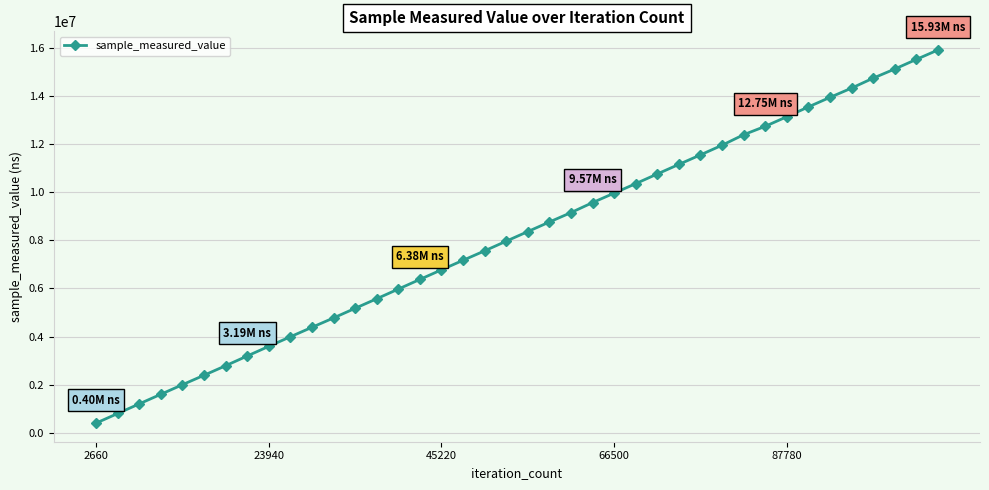

What is the sum of all values?

326804206